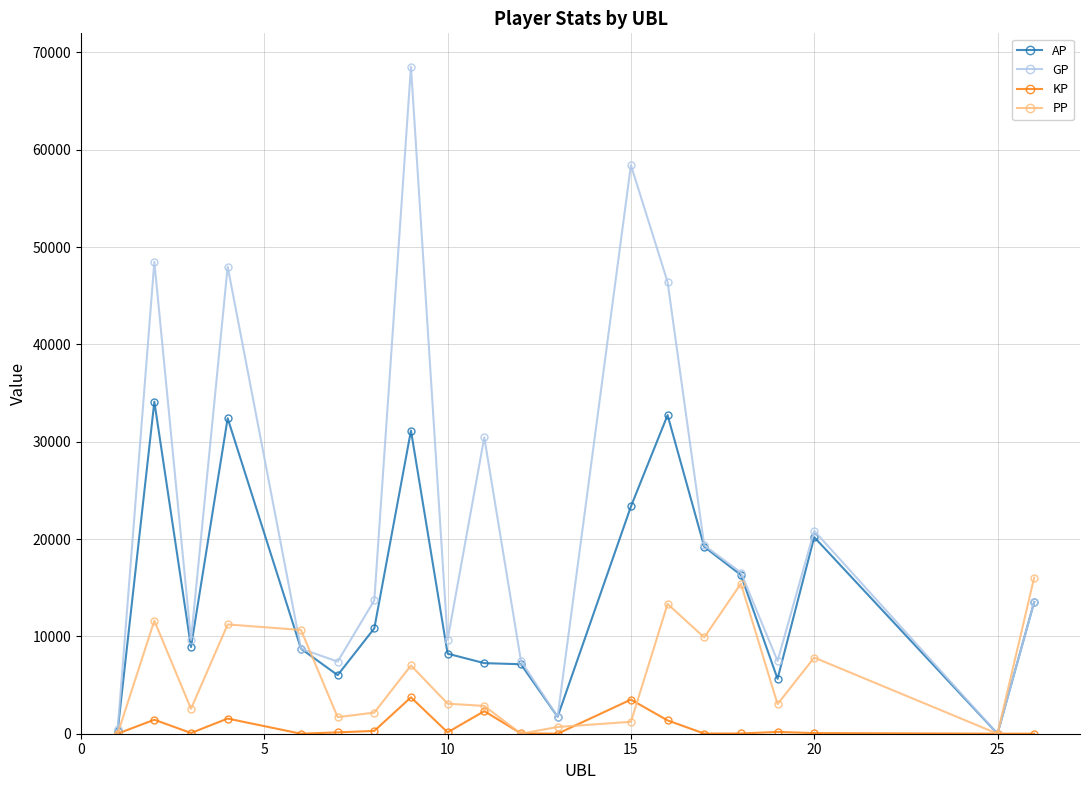

List the series in order of their overall mean, highest first.

GP, AP, PP, KP